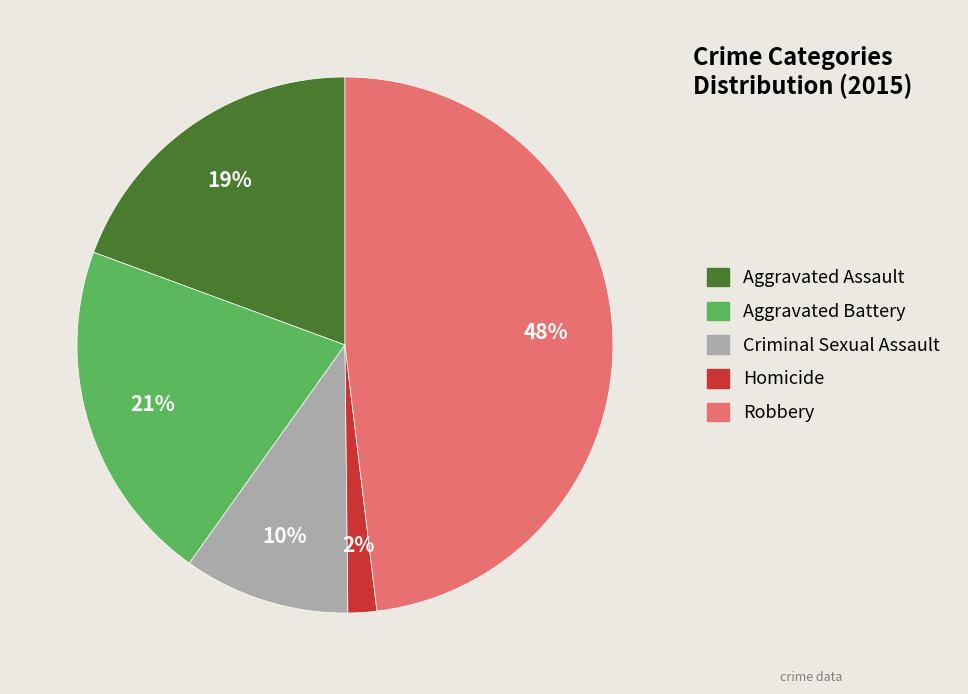

What is the largest slice in the pie chart?

Robbery